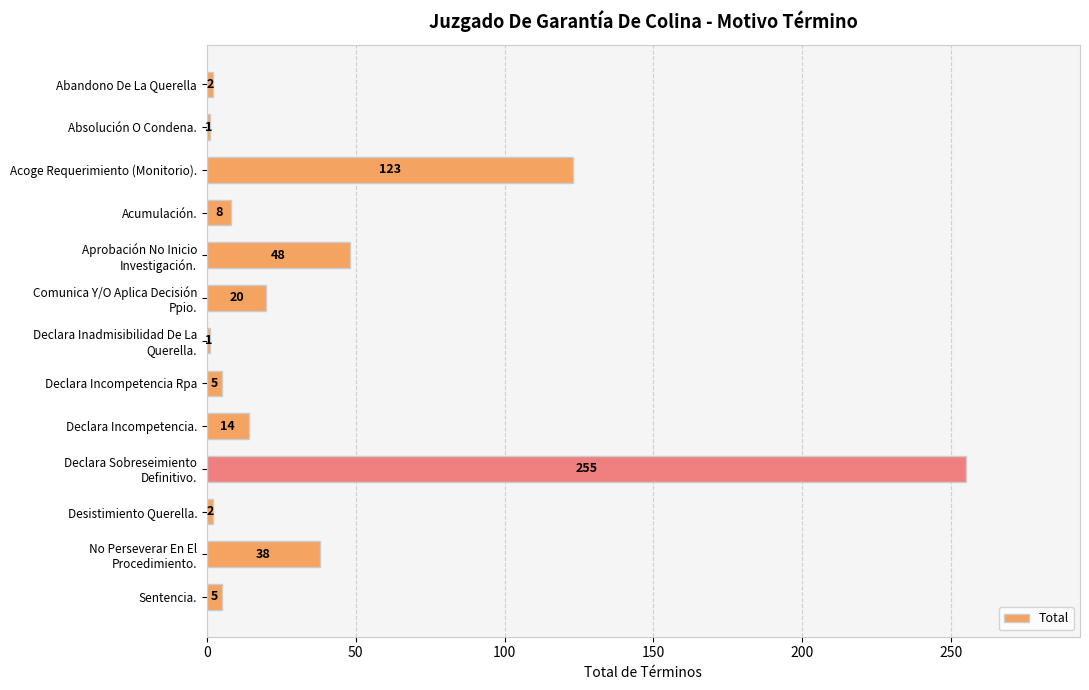

The chart shows a value of 1 at Absolución O Condena.. True or false?

True